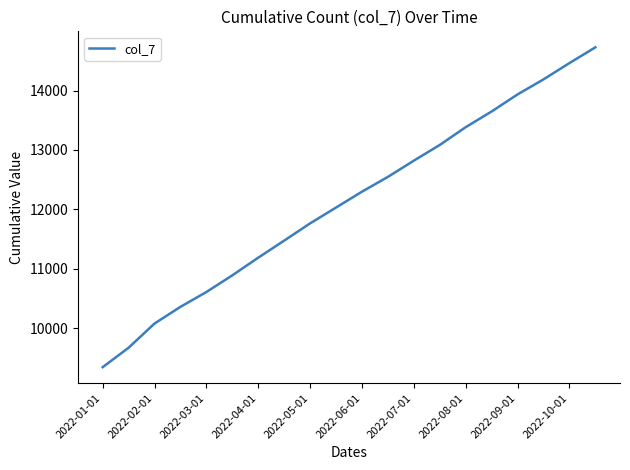

What is the greatest value displayed?

14727